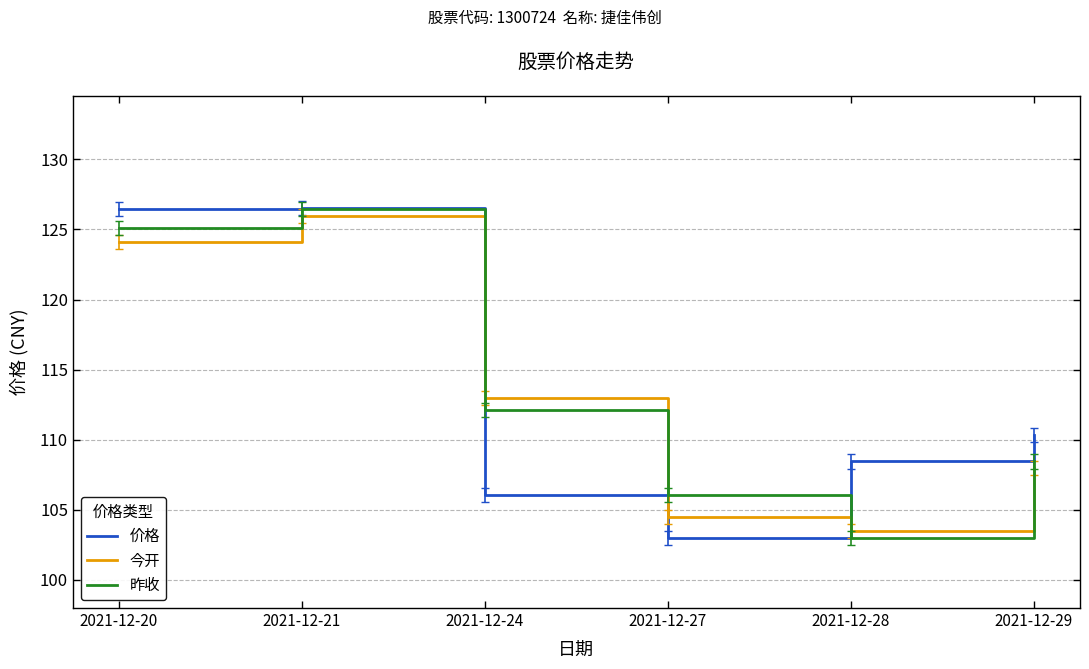

Is this an area chart (filled region under the line)?

No